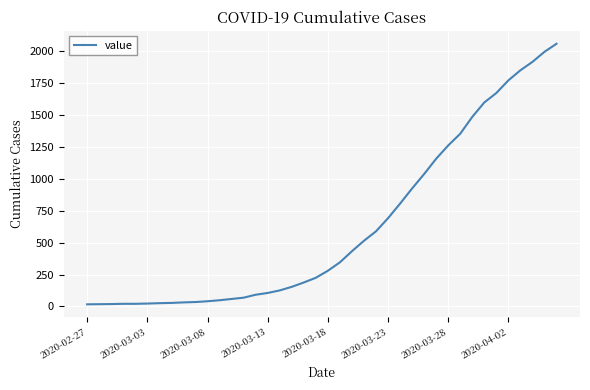

What is the difference between the maximum and minimum values?

2042